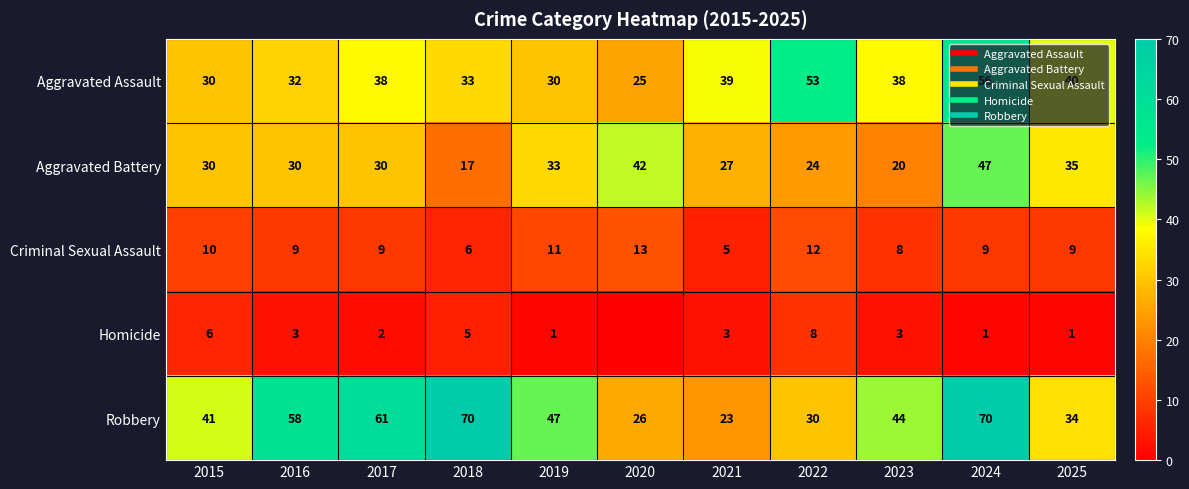

What is the sum of all Homicide values?

33